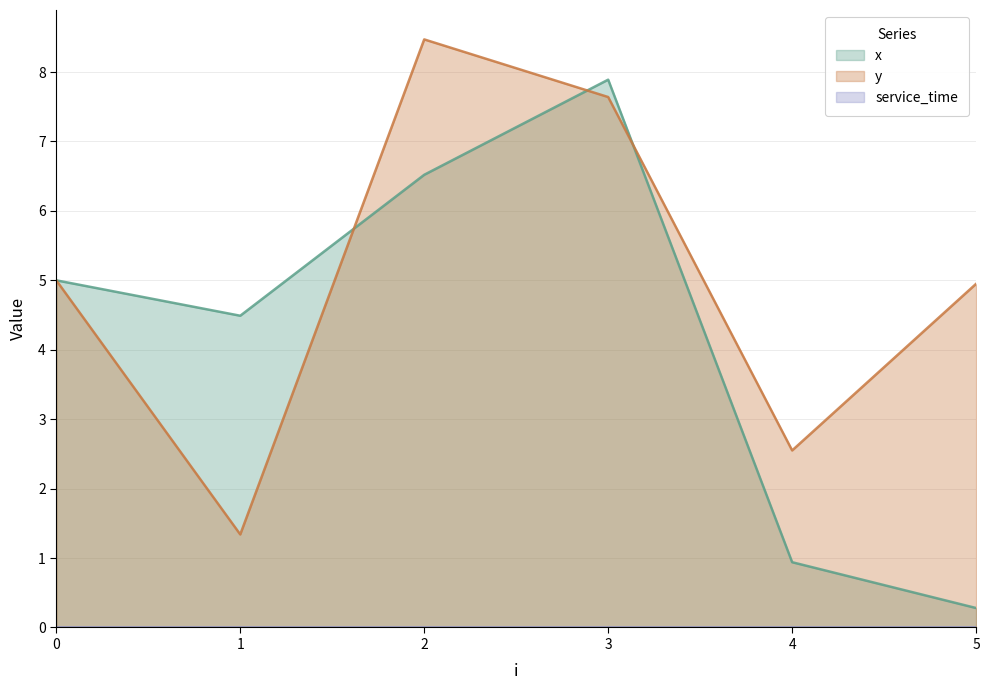

What is the value of the x point at the 1st from the left?

5.0